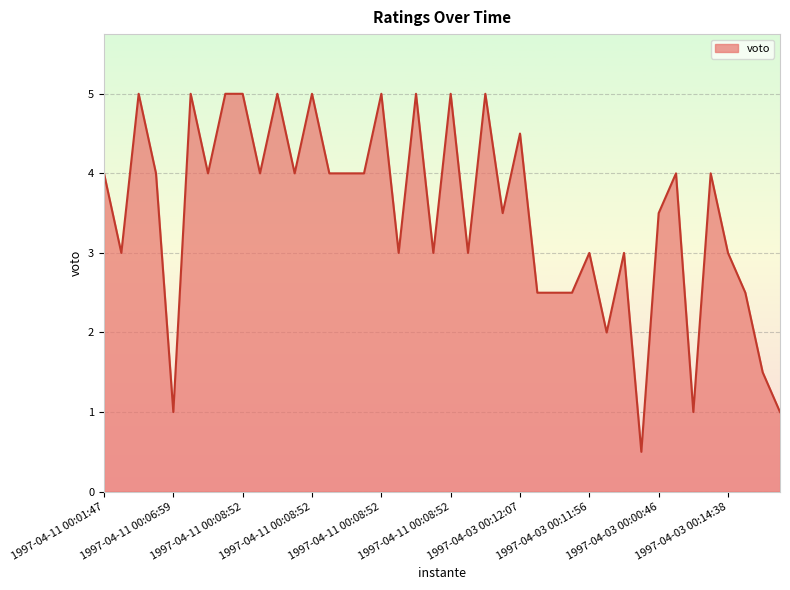

What is the difference between the maximum and minimum values?

4.5